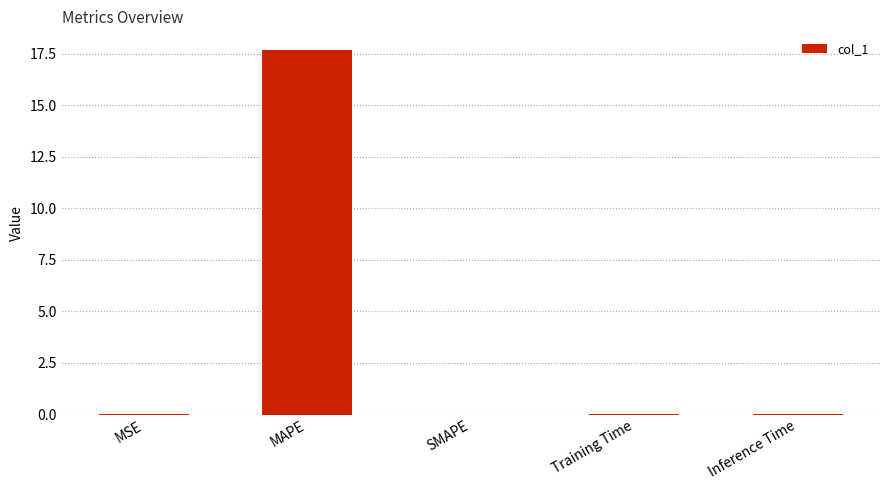

Which label corresponds to the largest value in the chart?

MAPE